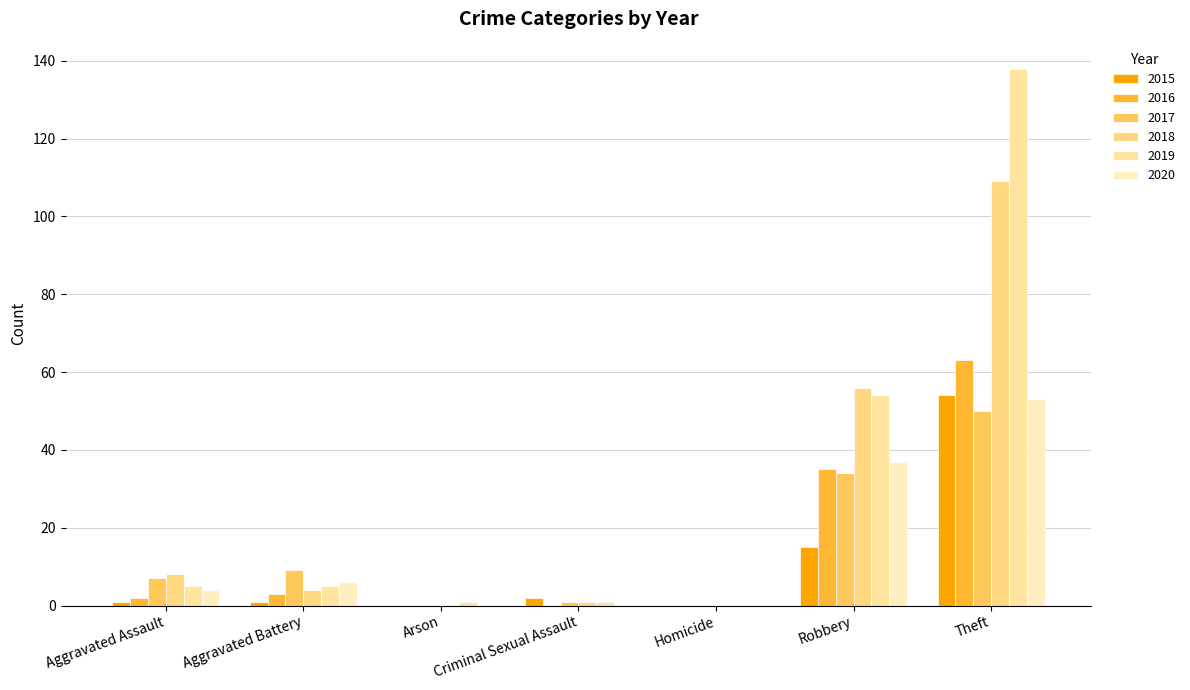

At which category is the sum across all series the highest?

Theft